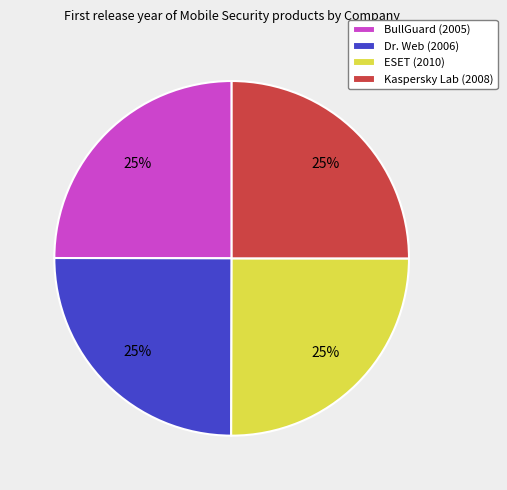

To the nearest percent, what is the average slice percentage?

25%